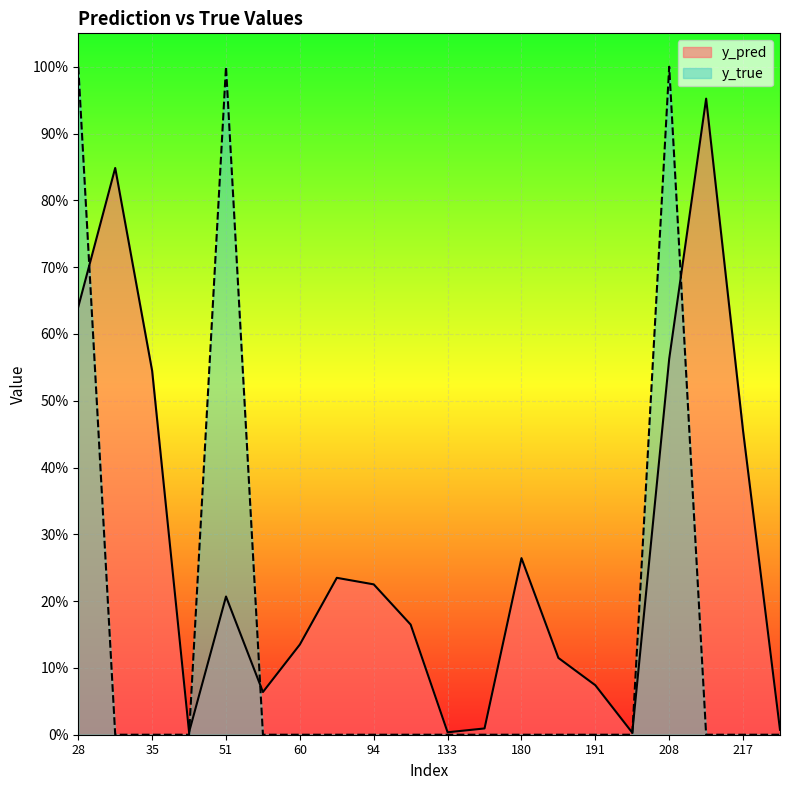

Which series changed the most between 51 and 215?

y_true